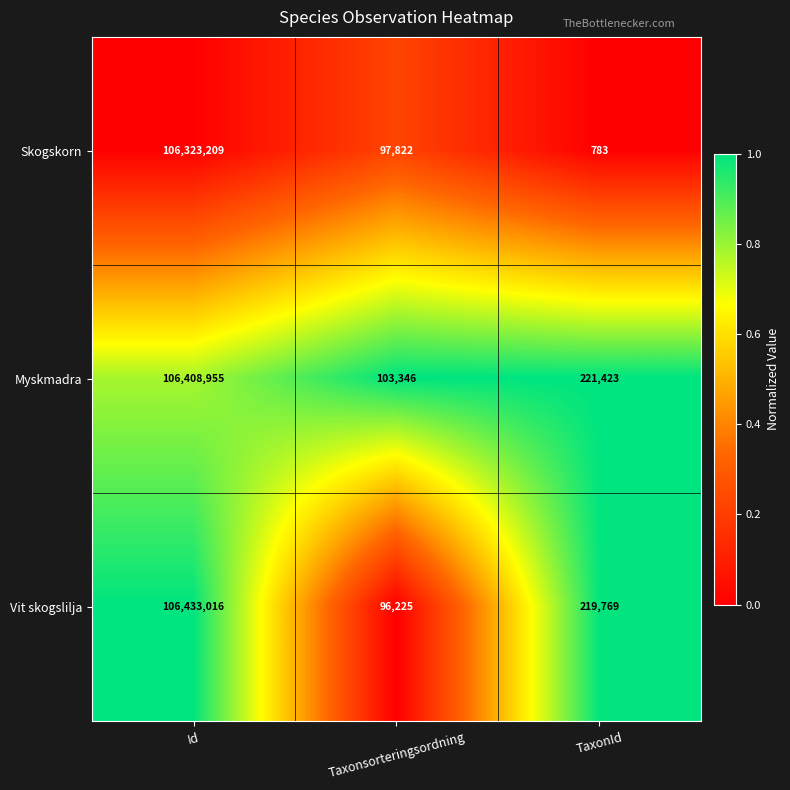

Rank the series by their maximum value, from highest to lowest.

Vit skogslilja, Myskmadra, Skogskorn